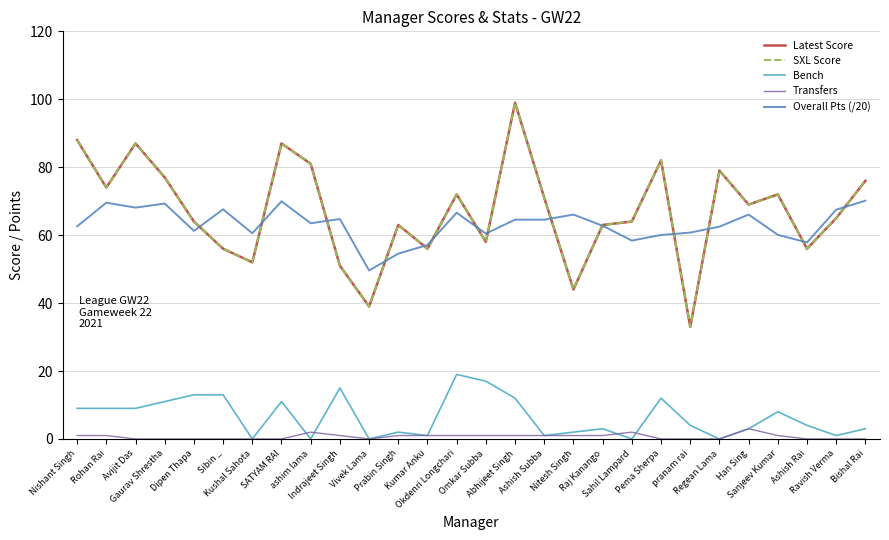

What is the total value across all series at Raj Kanango?

192.8